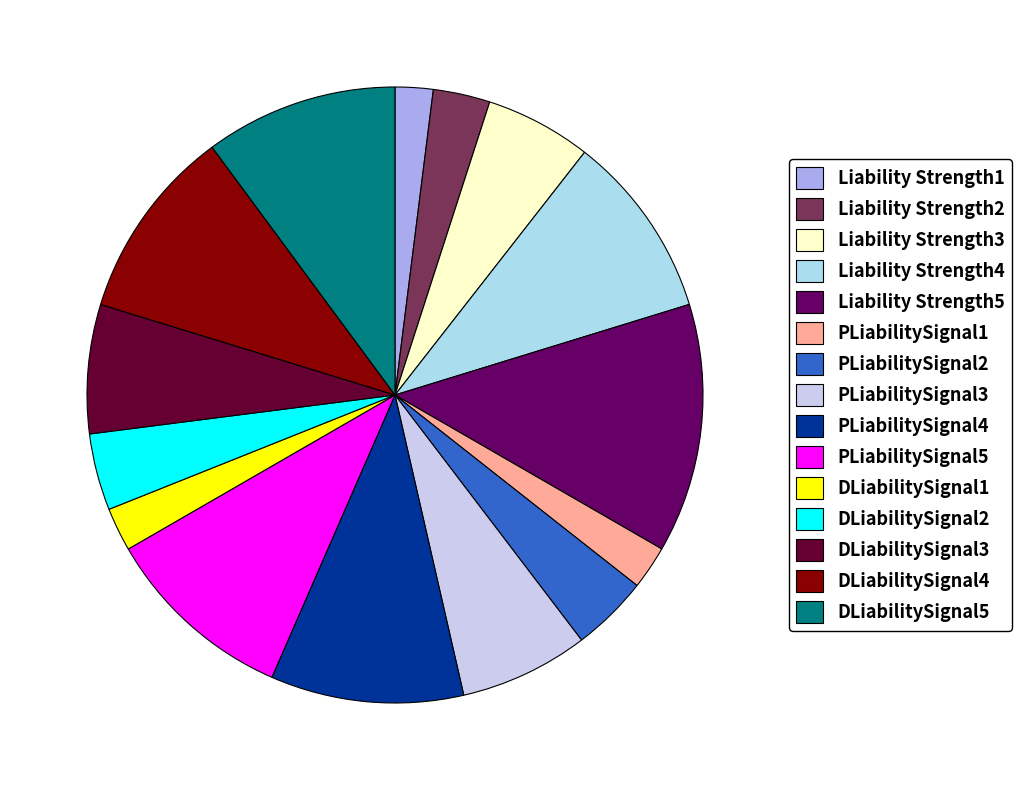

True or false: DLiabilitySignal3 accounts for 1% of the total.

False